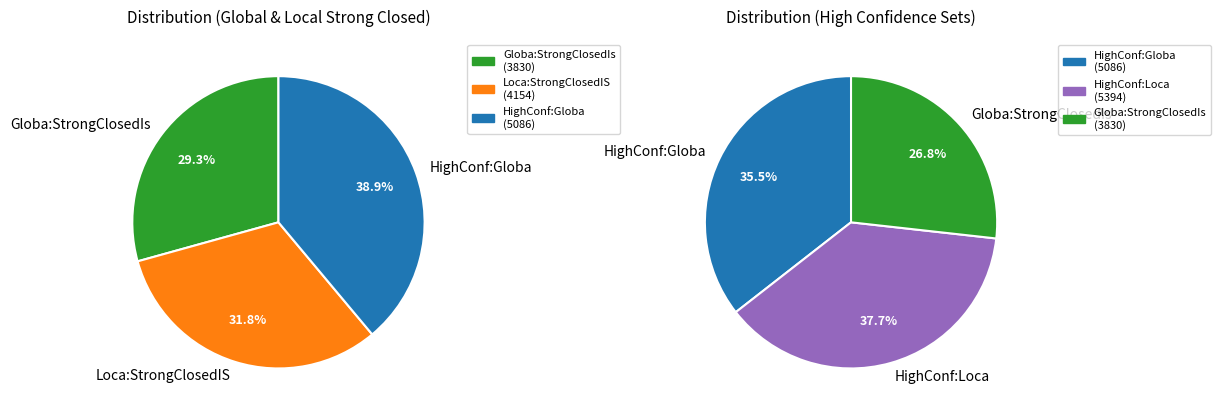

How much of the chart is everything except 4?

90.2%